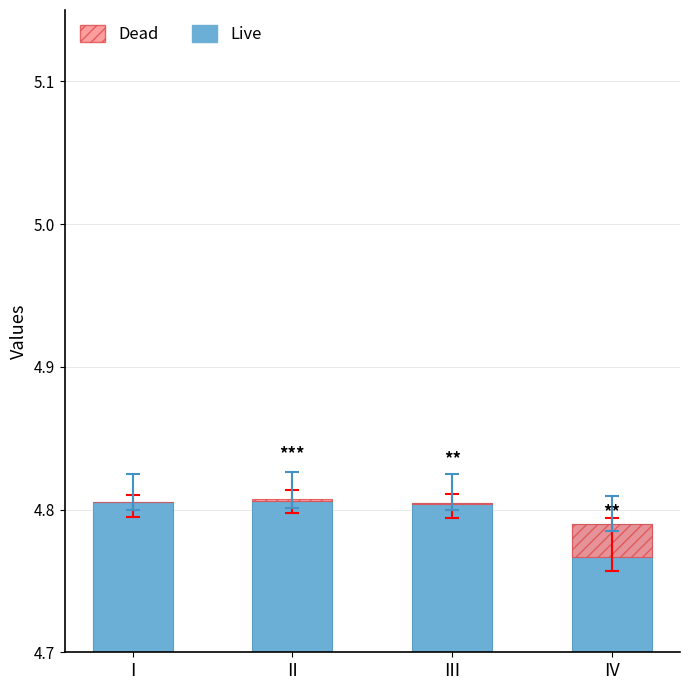

Which series has the largest total across all categories?

Live